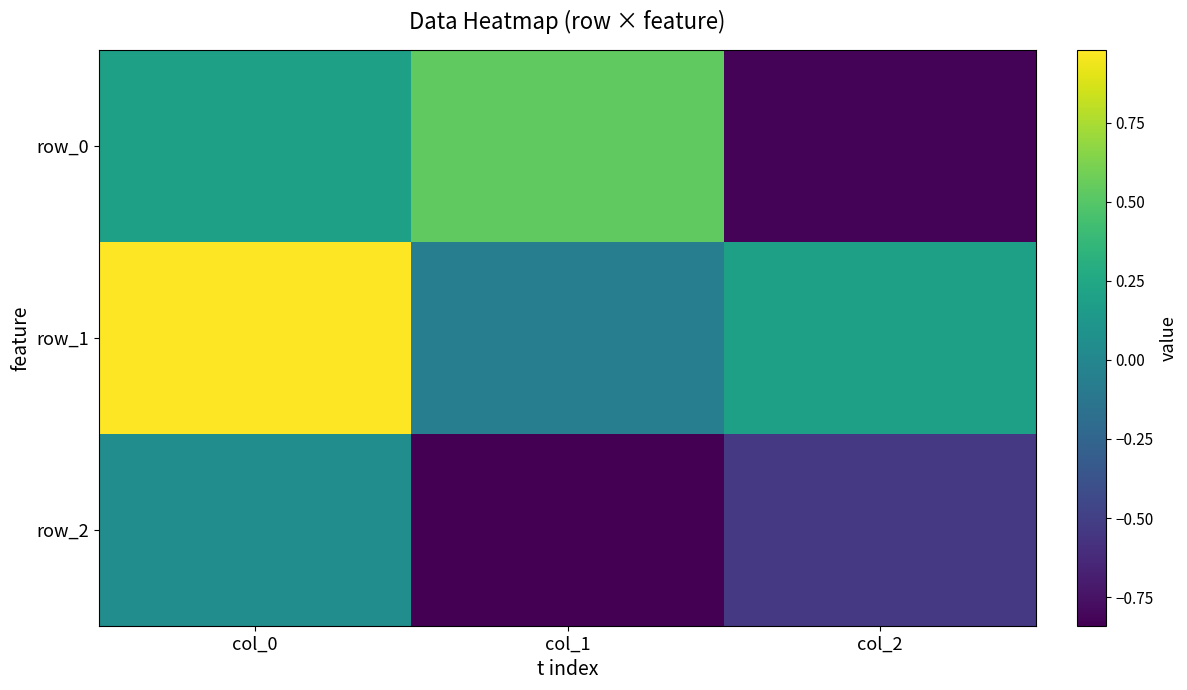

Reading left to right, transcribe all the data shown in this chart.

row_0: 0.2	0.5	-0.8
row_1: 1.0	-0.1	0.2
row_2: 0.1	-0.8	-0.5